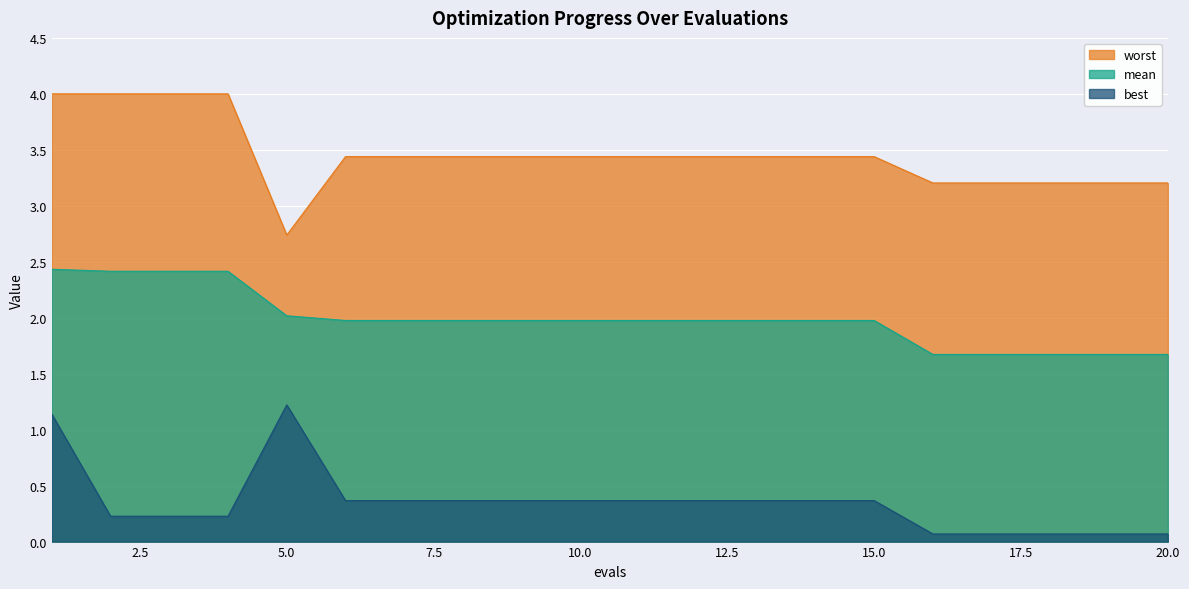

Reading left to right, list all the values displayed in this chart.

mean: 2.4	2.4	2.4	2.4	2.0	2.0	2.0	2.0	2.0	2.0	2.0	2.0	2.0	2.0	2.0	1.7	1.7	1.7	1.7	1.7
best: 1.1	0.2	0.2	0.2	1.2	0.4	0.4	0.4	0.4	0.4	0.4	0.4	0.4	0.4	0.4	0.1	0.1	0.1	0.1	0.1
worst: 4.0	4.0	4.0	4.0	2.7	3.4	3.4	3.4	3.4	3.4	3.4	3.4	3.4	3.4	3.4	3.2	3.2	3.2	3.2	3.2